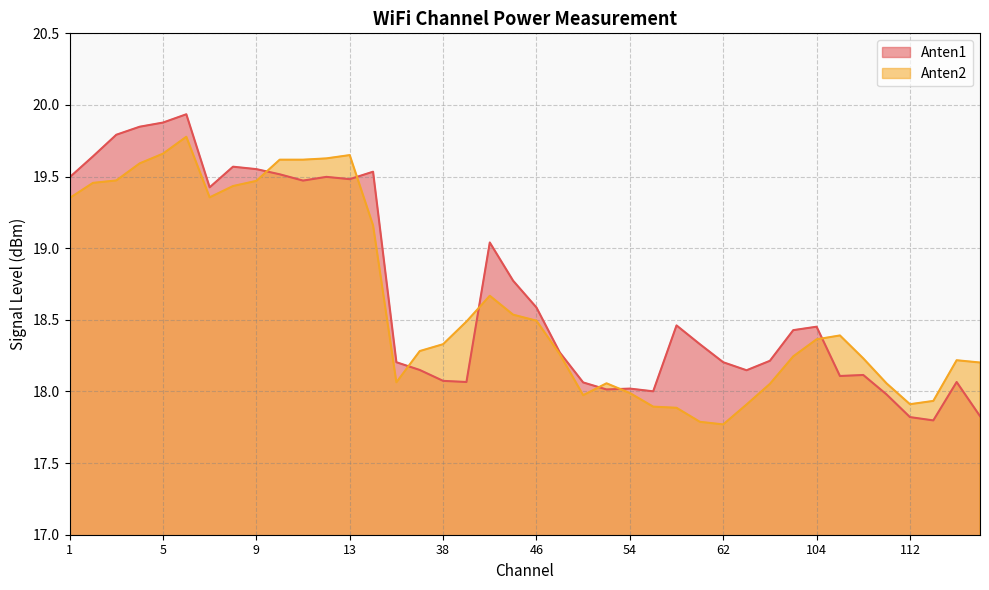

True or false: Anten1 has a value of 18.2 at 34.

True